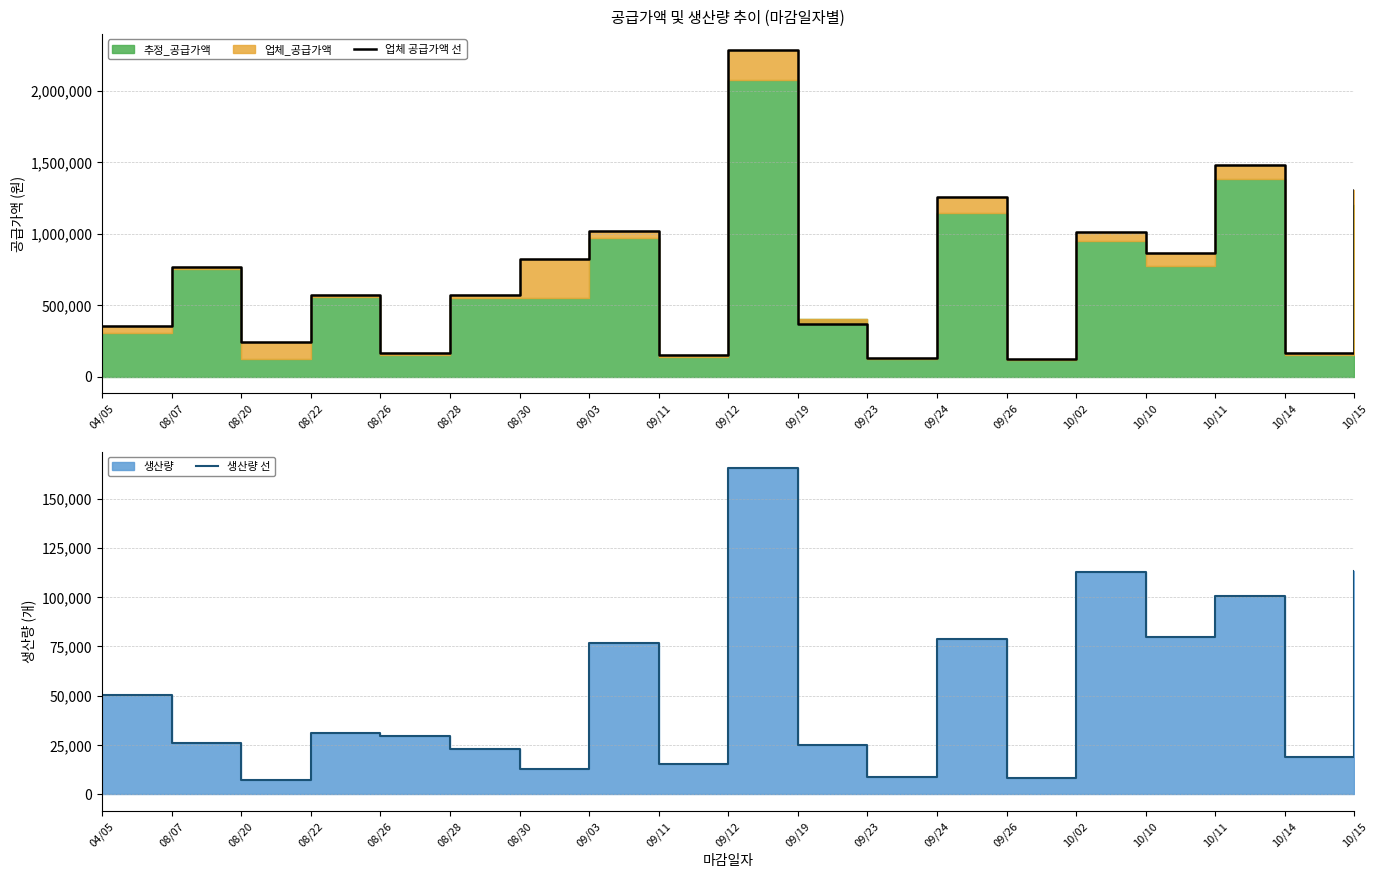

What is the value of the 업체 공급가액 선 point at the 11th from the left?

365400